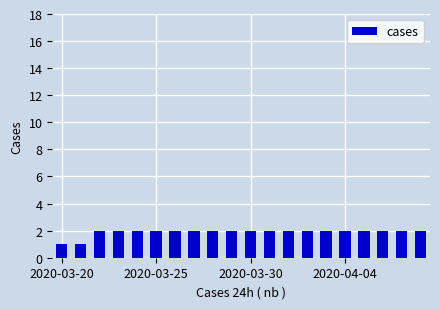

What is the value of the 5th bar from the left?

2